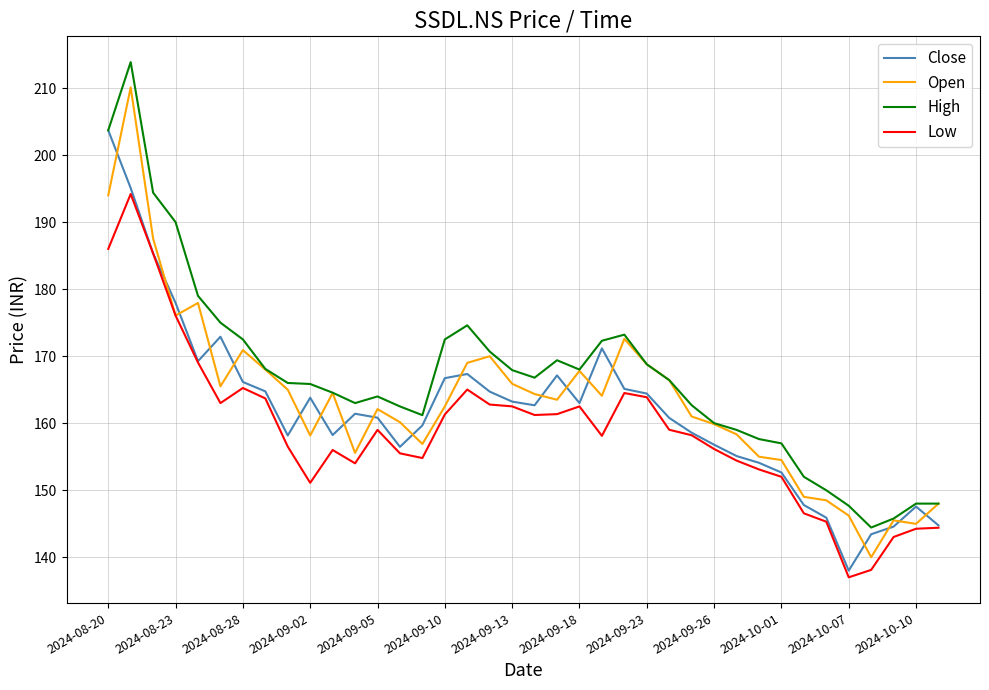

What is the average value of the Close series?

162.1